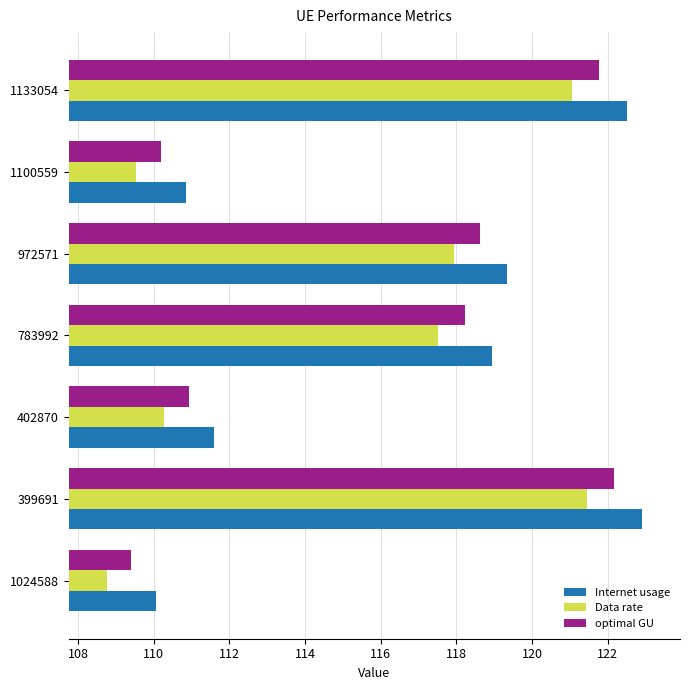

At how many categories does at least one series exceed 115?

4